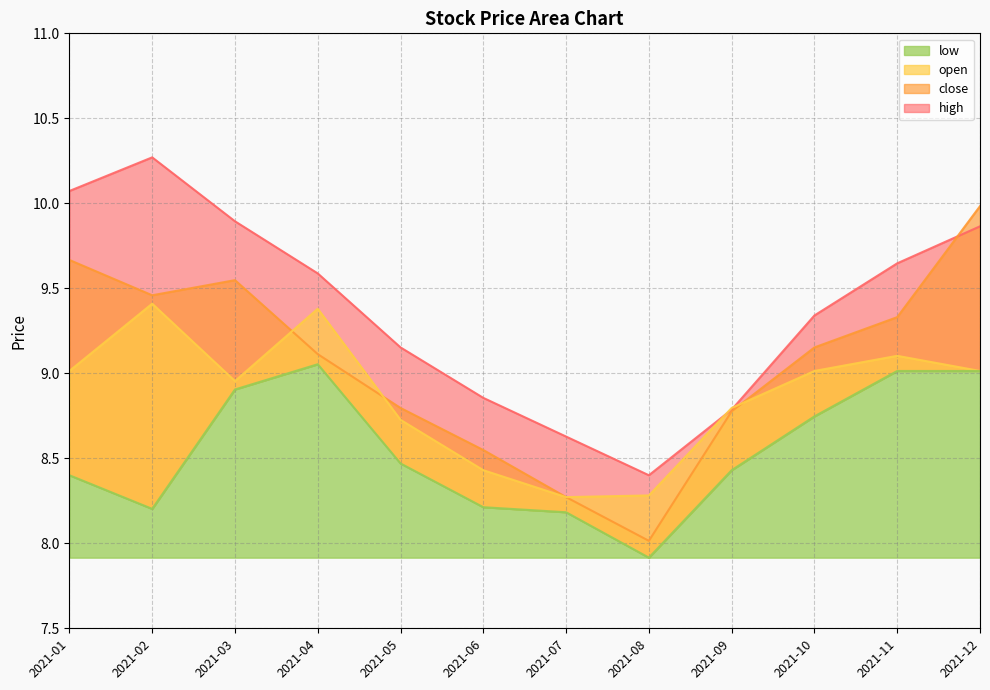

What is the difference between the maximum and minimum values in the high series?

1.9